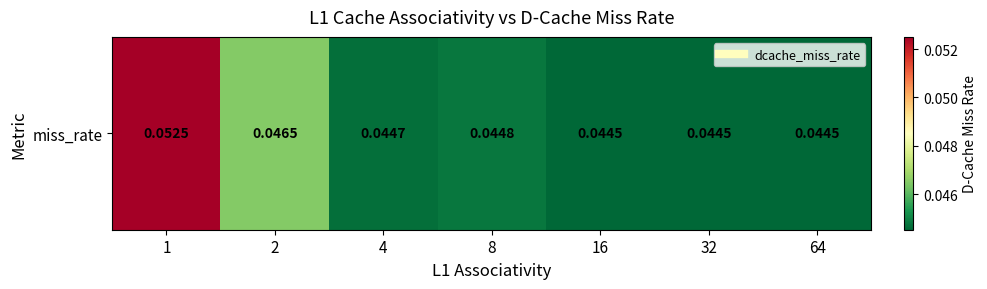

Which has a higher value, 16 or 4?

4